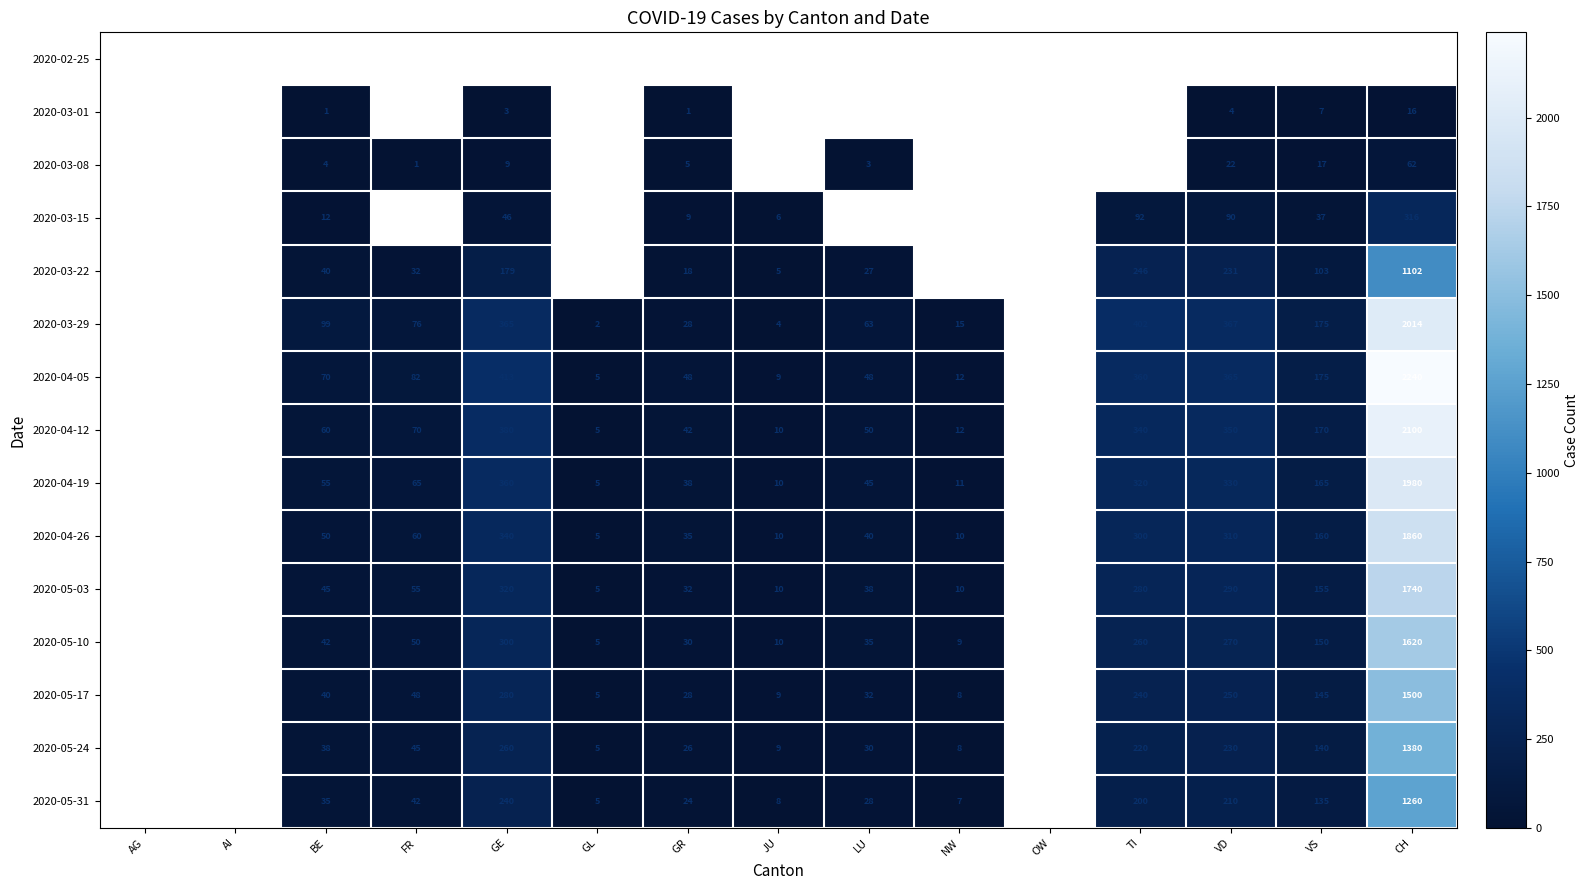

The value of 2020-04-05 at GR is 48. True or false?

True